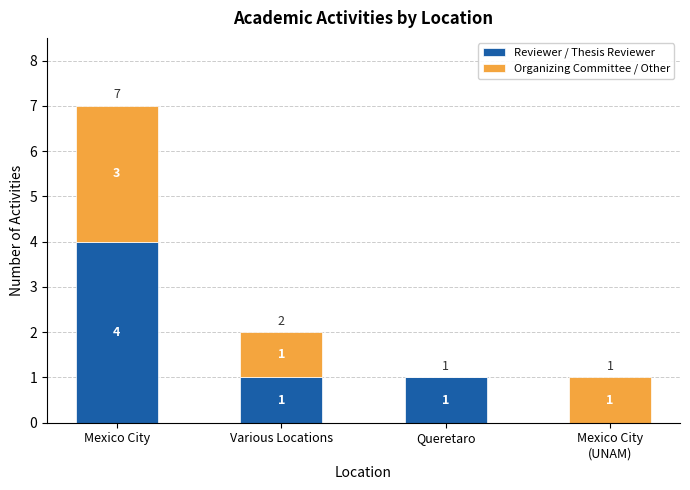

What is the sum of the Reviewer / Thesis Reviewer values at Mexico City and Queretaro?

5